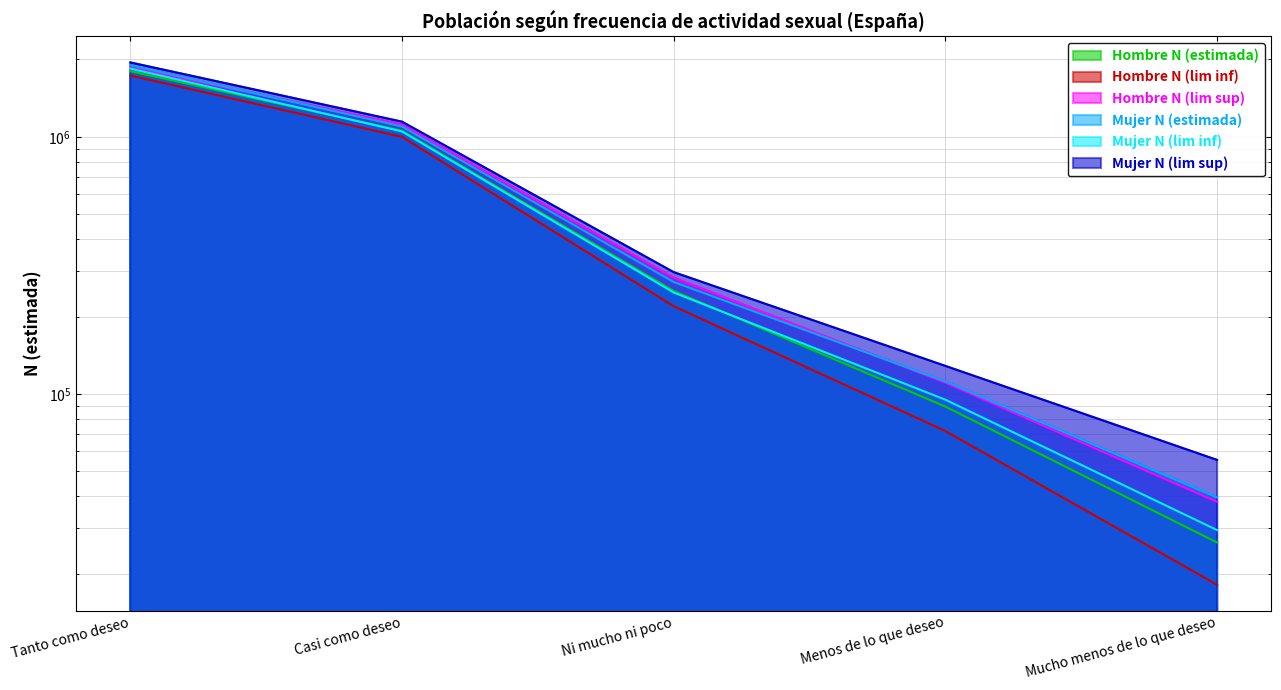

Is it true that Hombre N (estimada) equals 144299 at Menos de lo que deseo?

False